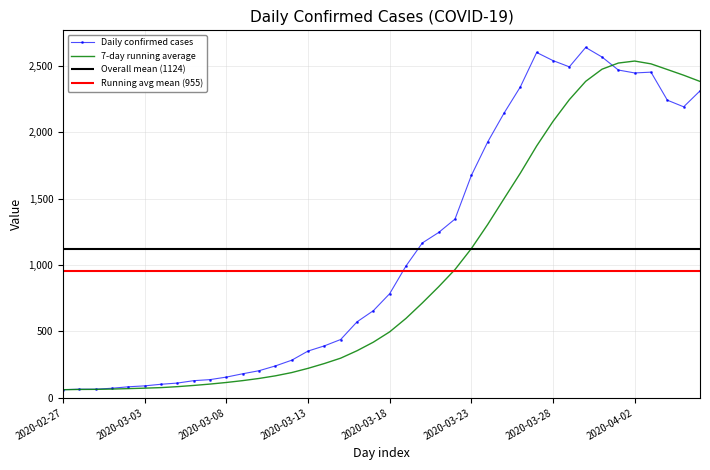

True or false: 7-day running average has a value of 2474.1 at 33.

True